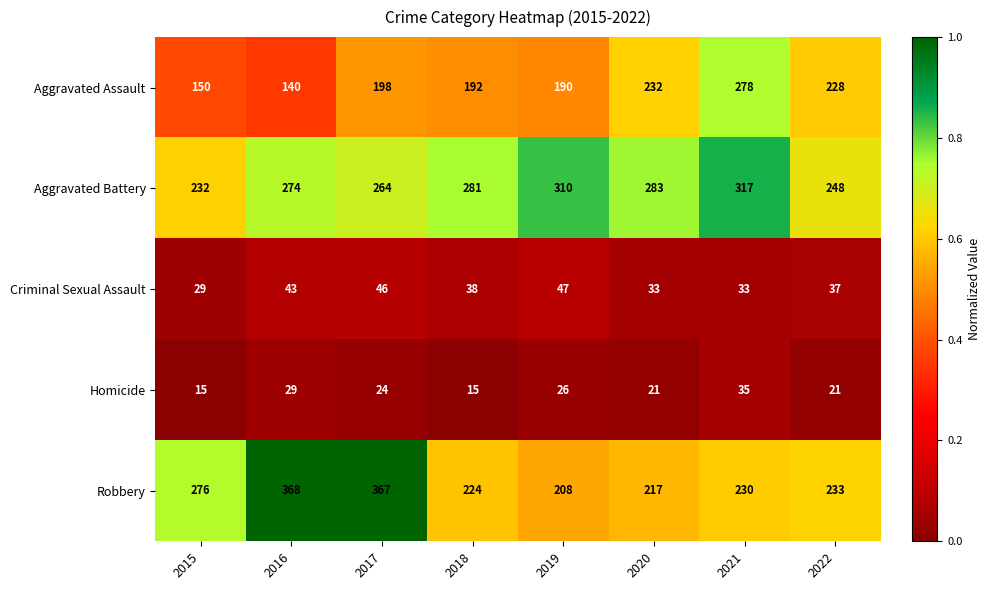

At which label does Homicide reach its peak?

2021